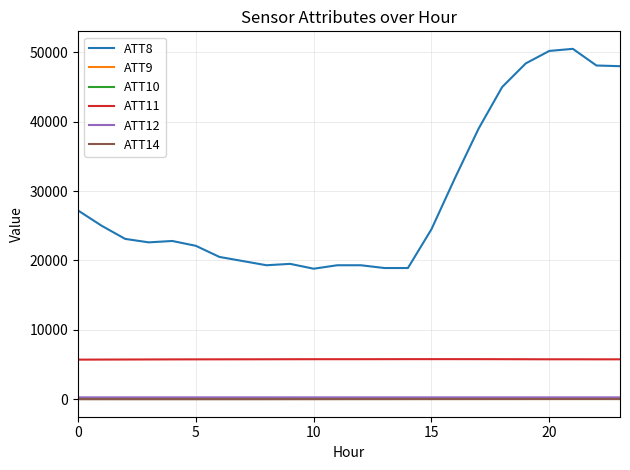

Does the chart display data point markers on the line(s)?

No